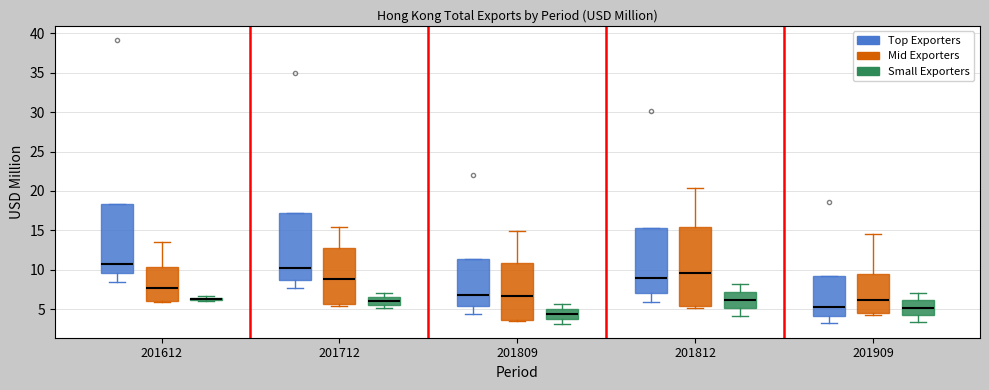

Where is the upper edge of the box for 201812 (Mid Exporters) on the y-axis? The values are not printed on the chart, so give them approximately, as read against the axis.

15.5